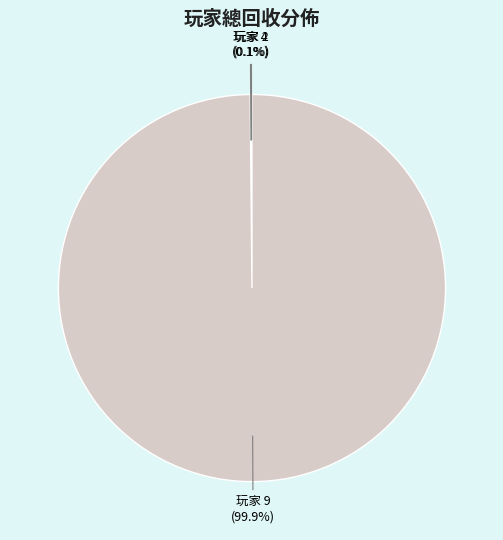

What is the largest slice in the pie chart?

玩家 9